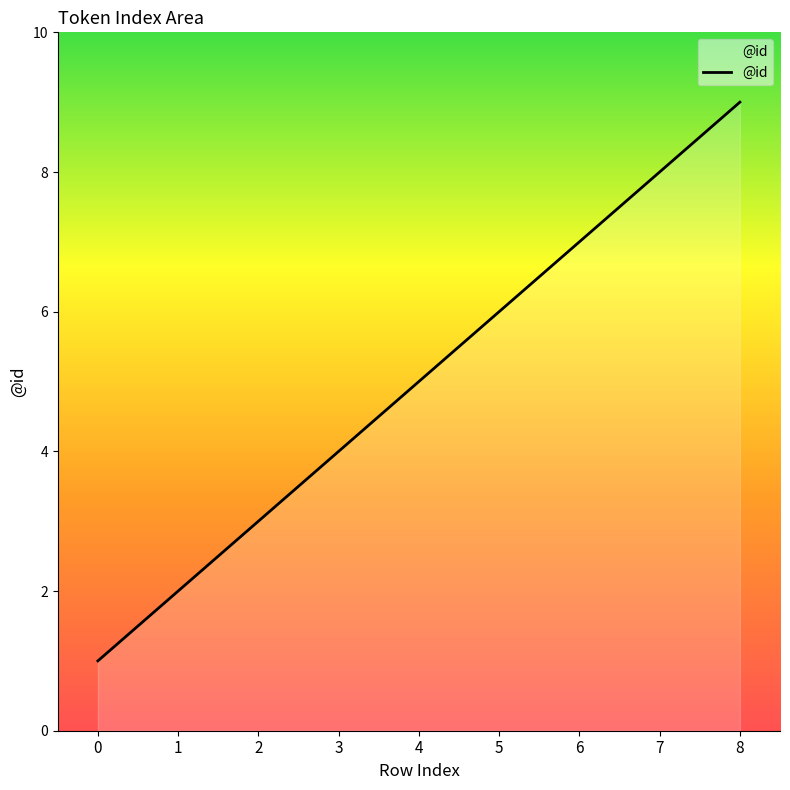

Is it true that the value at 2 is 5?

False